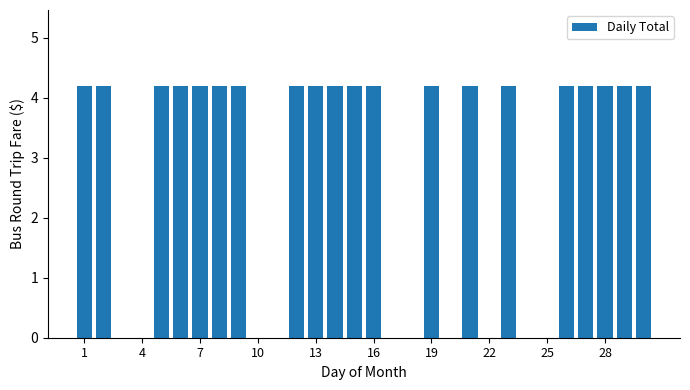

What is the greatest value displayed?

4.2